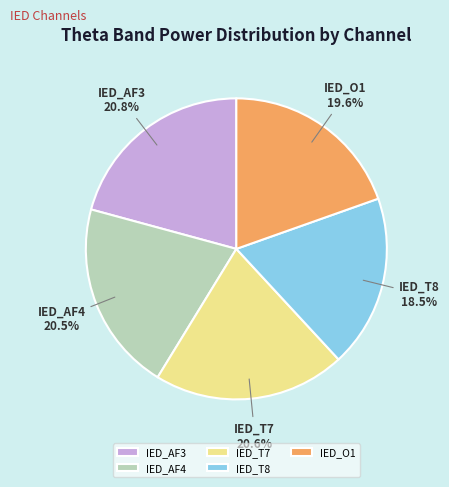

The IED_AF3 slice represents 21% of the pie. True or false?

True